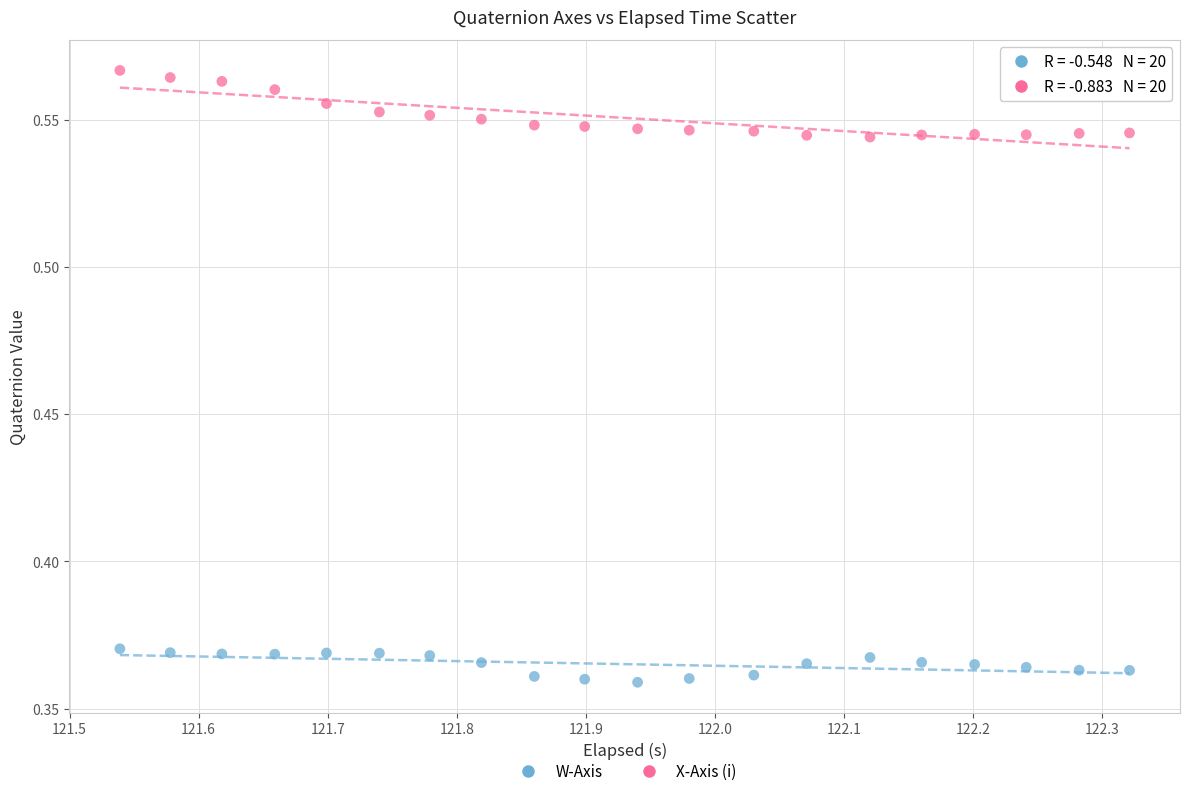

Which series reaches the maximum Y coordinate?

X-Axis (i)